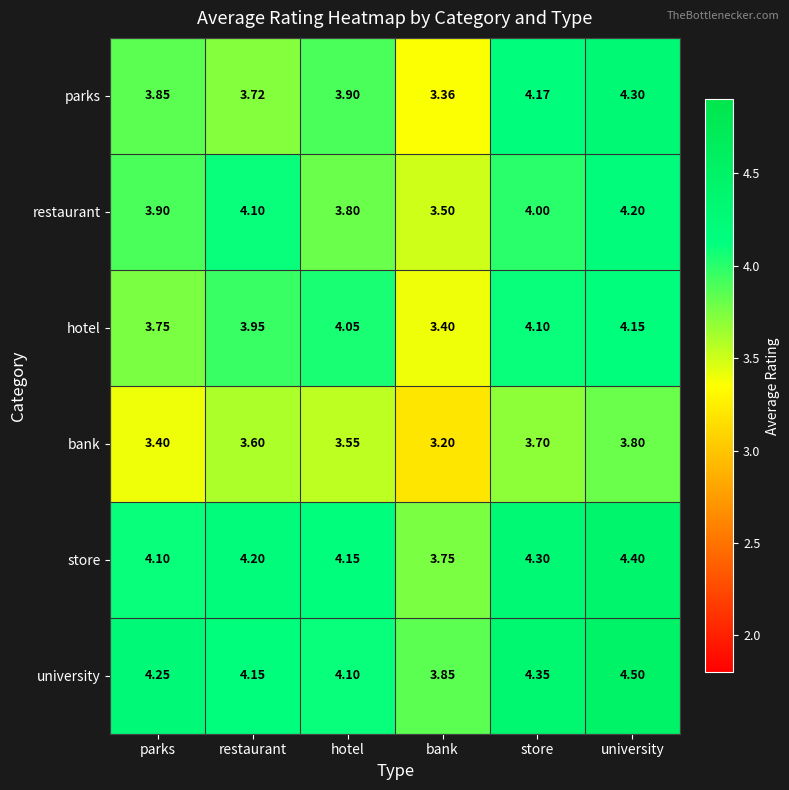

Is the value of restaurant at restaurant greater than the value of bank at restaurant?

Yes